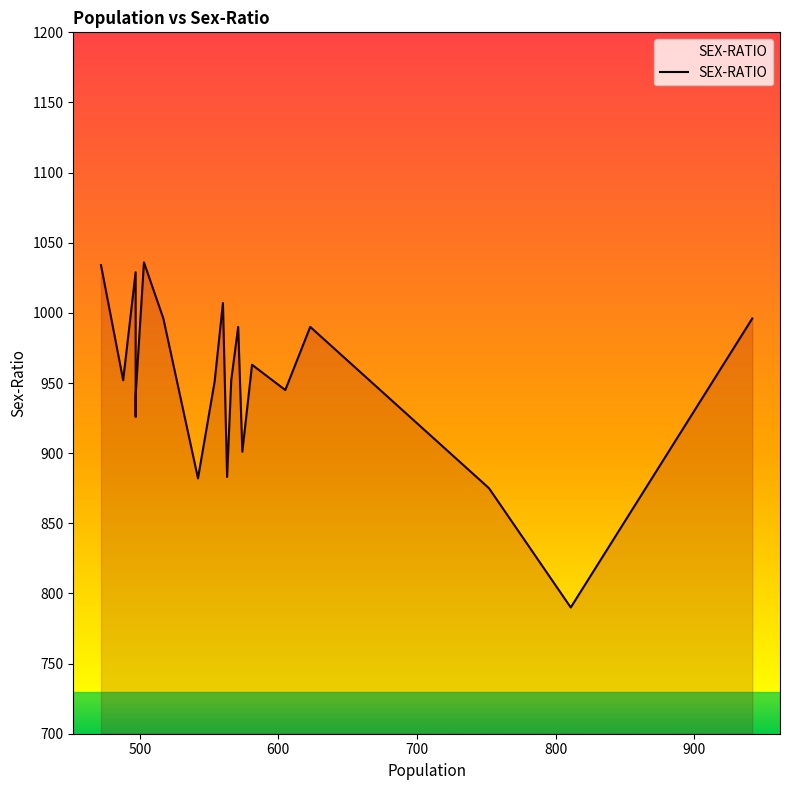

True or false: the data has more than 1 interior local peaks.

True